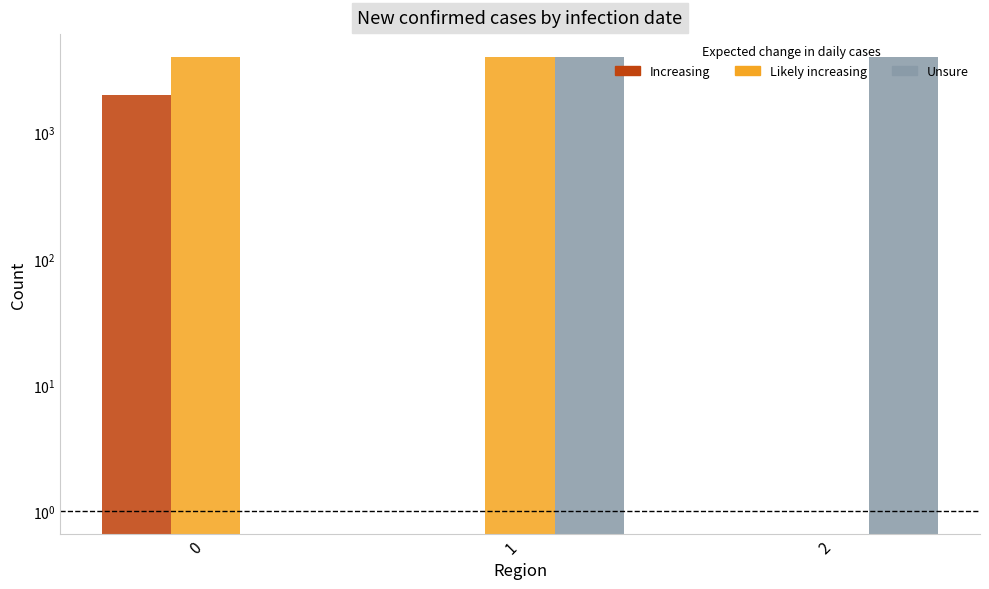

Rank the series at 2 from lowest to highest value.

Increasing, Likely increasing, Unsure